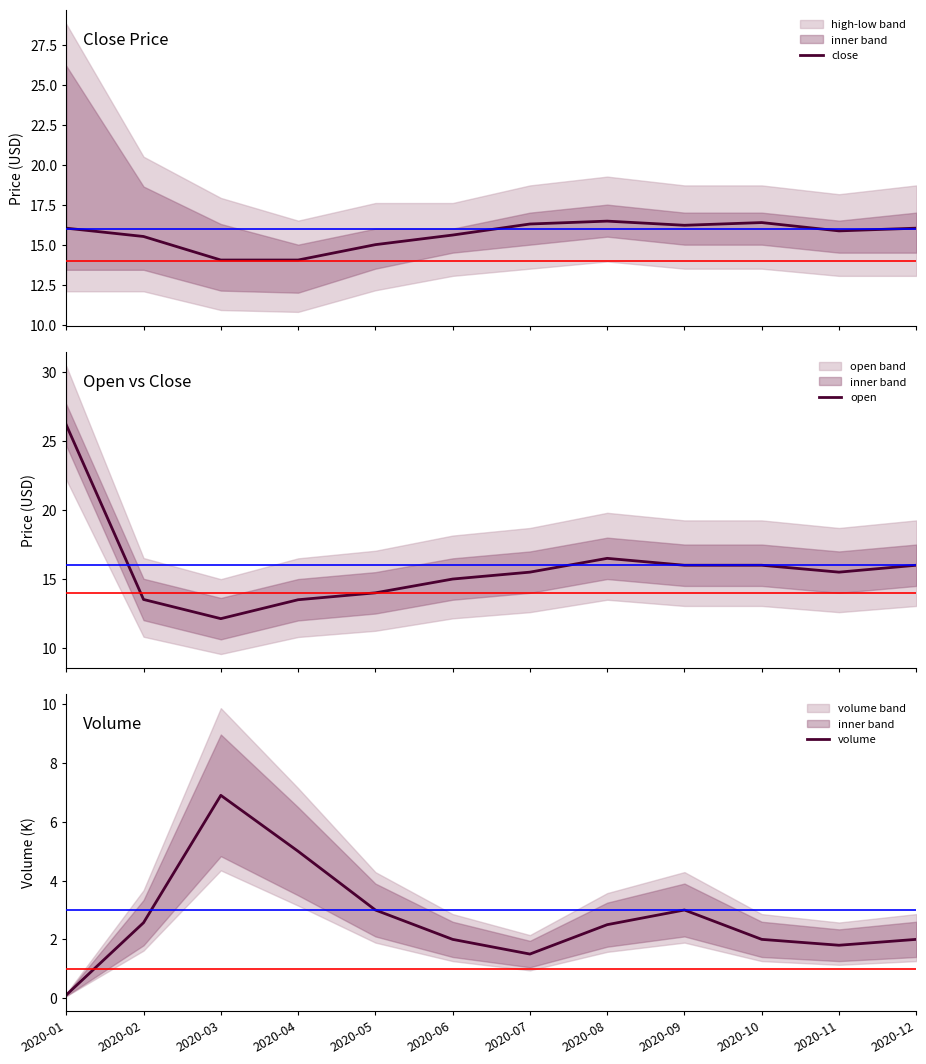

Reading left to right, transcribe all the data shown in this chart.

close: 2020-01=16.0	2020-02=15.5	2020-03=14.0	2020-04=14.0	2020-05=15.0	2020-06=15.6	2020-07=16.3	2020-08=16.5	2020-09=16.2	2020-10=16.4	2020-11=15.9	2020-12=16.0
open: 2020-01=26.2	2020-02=13.5	2020-03=12.1	2020-04=13.5	2020-05=14.0	2020-06=15.0	2020-07=15.5	2020-08=16.5	2020-09=16.0	2020-10=16.0	2020-11=15.5	2020-12=16.0
volume: 2020-01=0.1	2020-02=2.6	2020-03=6.9	2020-04=5.0	2020-05=3.0	2020-06=2.0	2020-07=1.5	2020-08=2.5	2020-09=3.0	2020-10=2.0	2020-11=1.8	2020-12=2.0